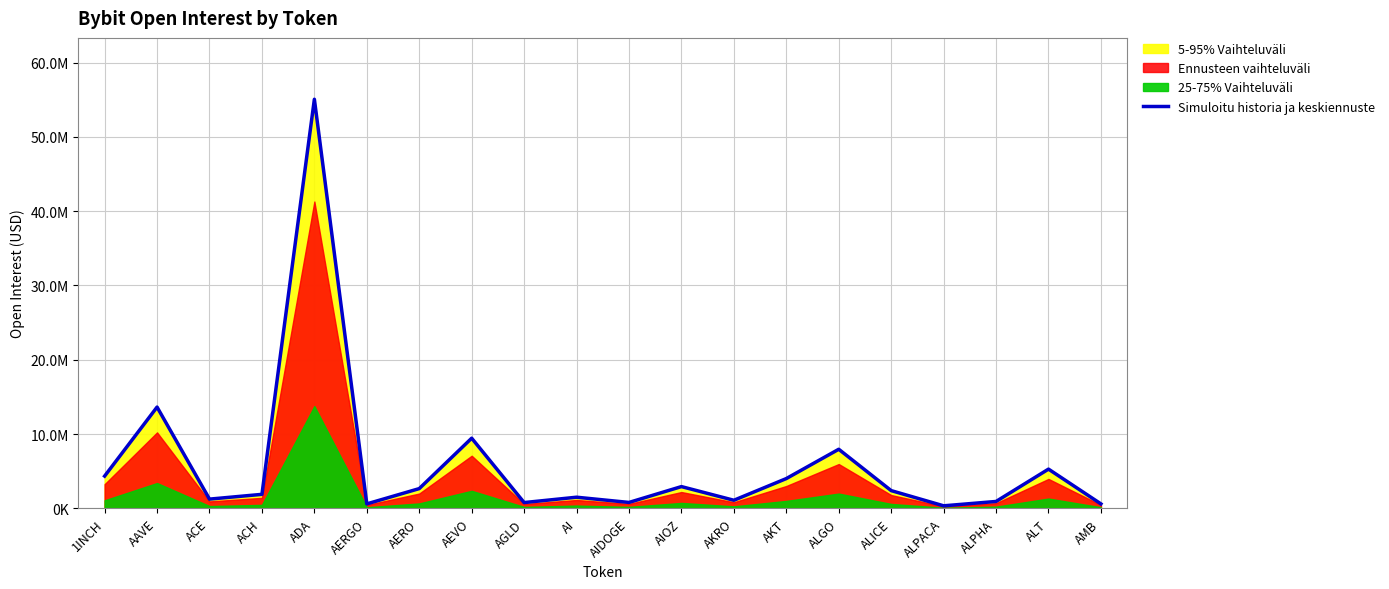

What value does the data have at AEVO, to the nearest 100?

9442300